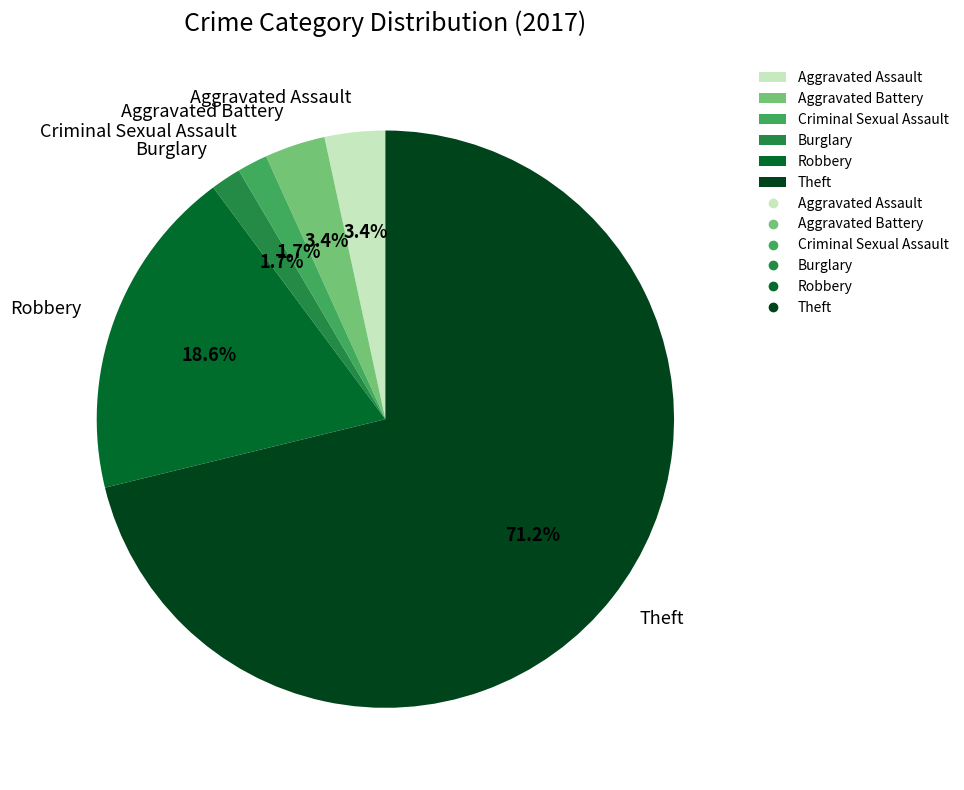

What percentage is the Criminal Sexual Assault slice, to the nearest percent?

2%